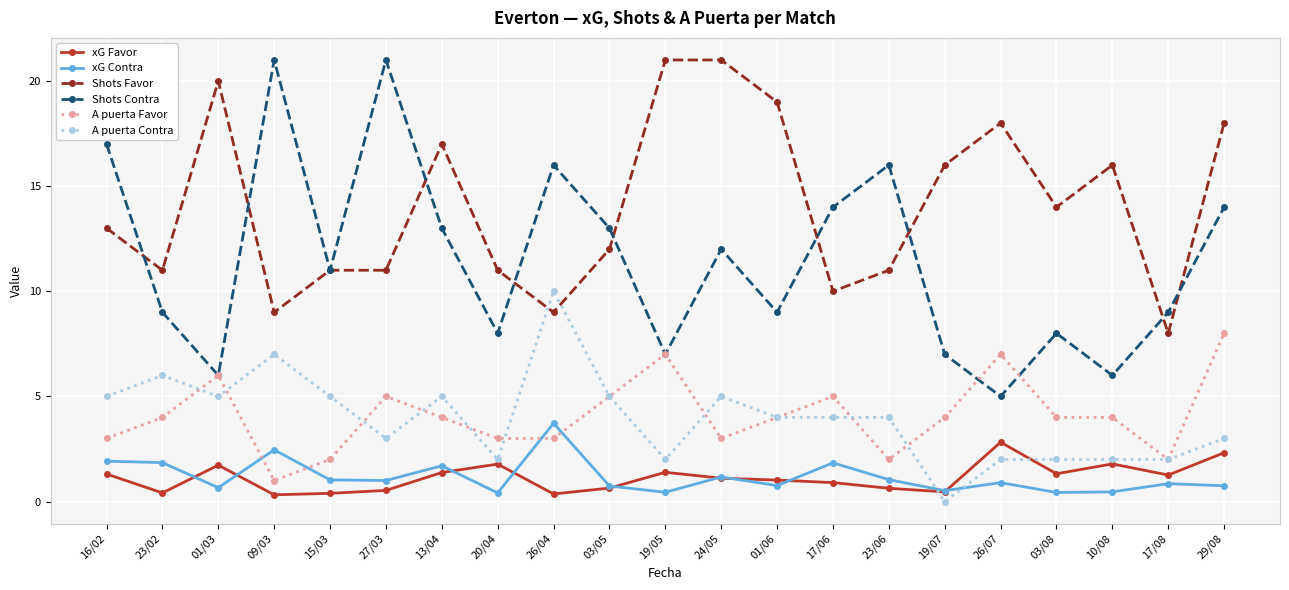

What is the total value across all series at 29/08?

46.1